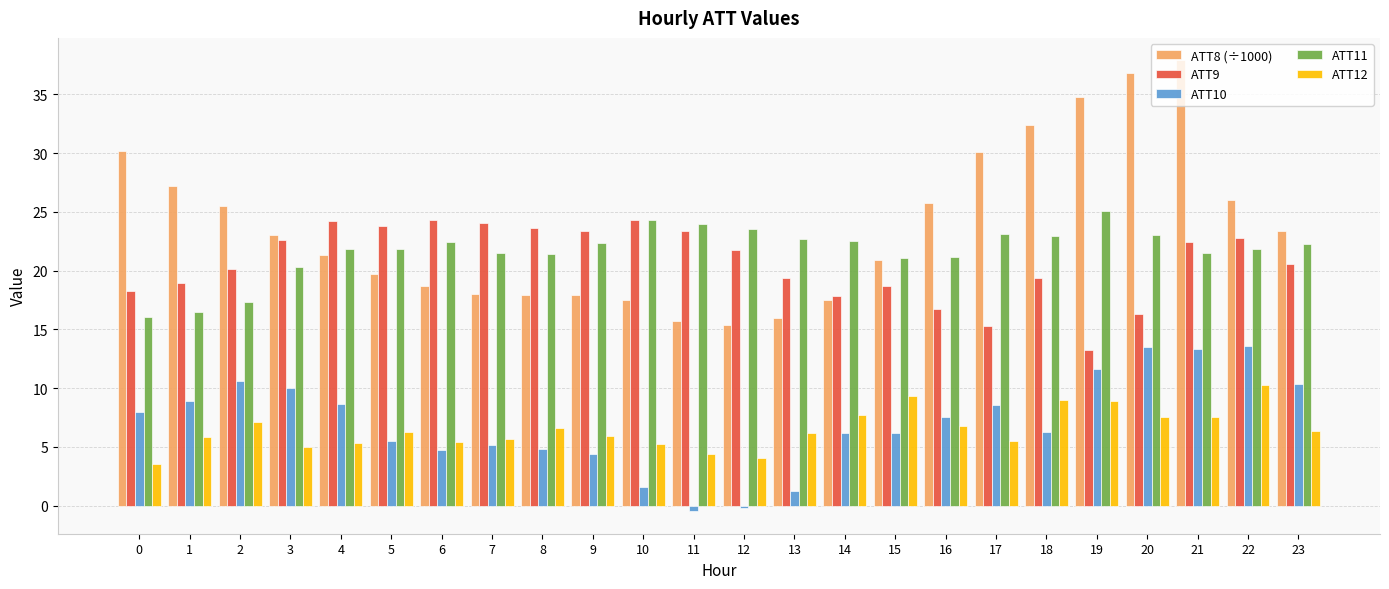

What is the spread (max minus min) of values at 12?

23.7